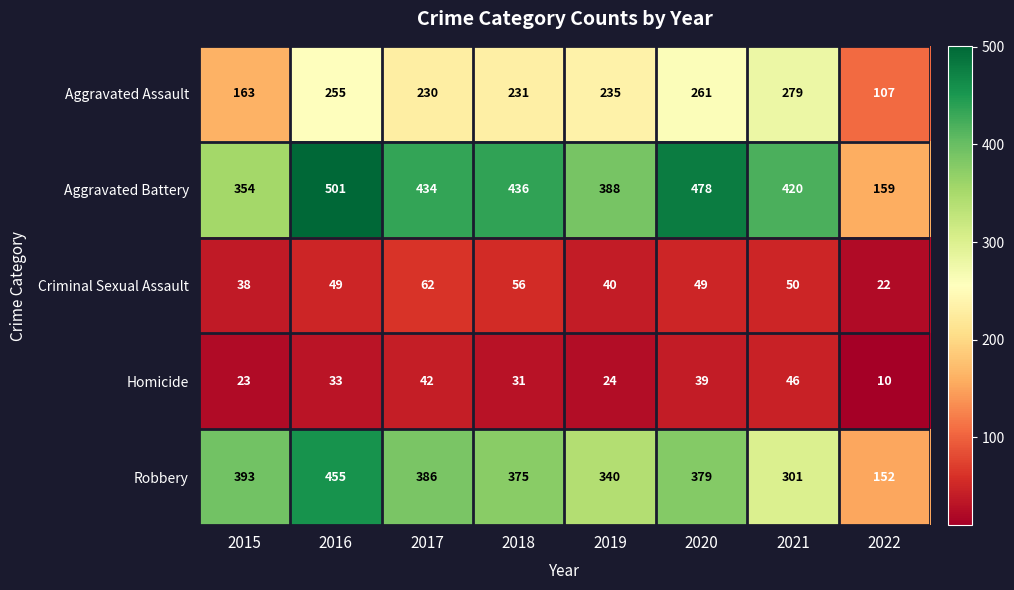

What is the difference between the second highest and second lowest values in the Homicide series?

19